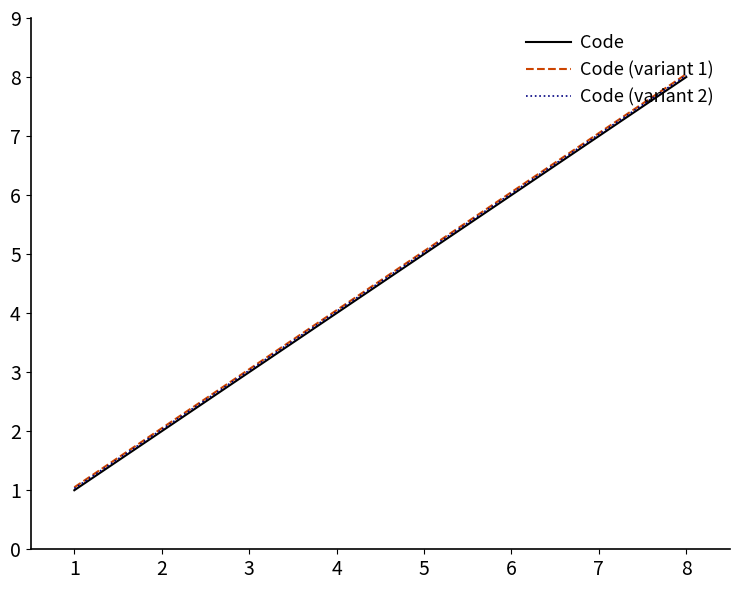

Rank the categories by Code (variant 2) value from highest to lowest.

8, 7, 6, 5, 4, 3, 2, 1